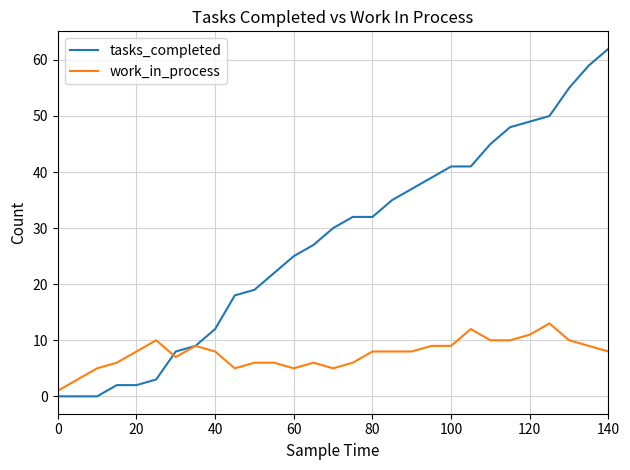

Which series has the largest total across all categories?

tasks_completed